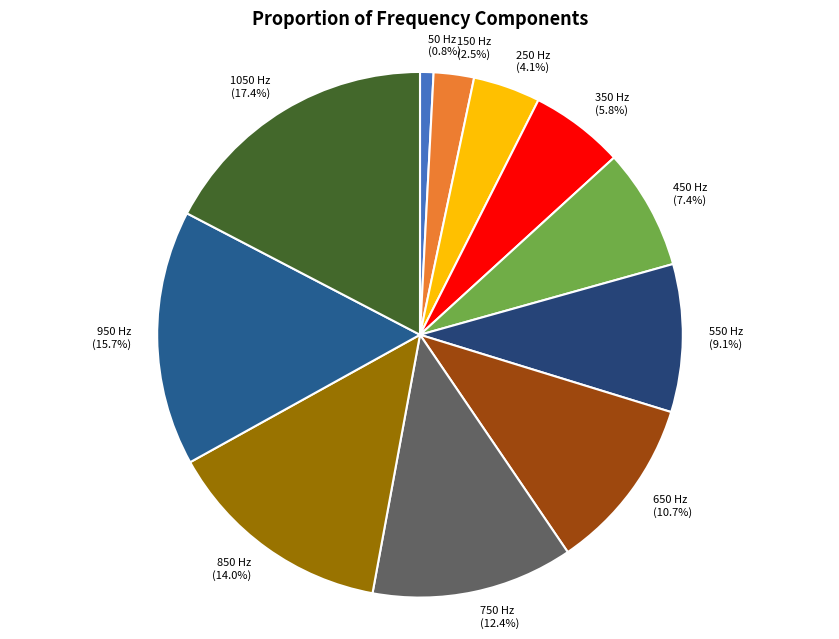

To the nearest percent, what percentage of the pie is 450 Hz?

7%